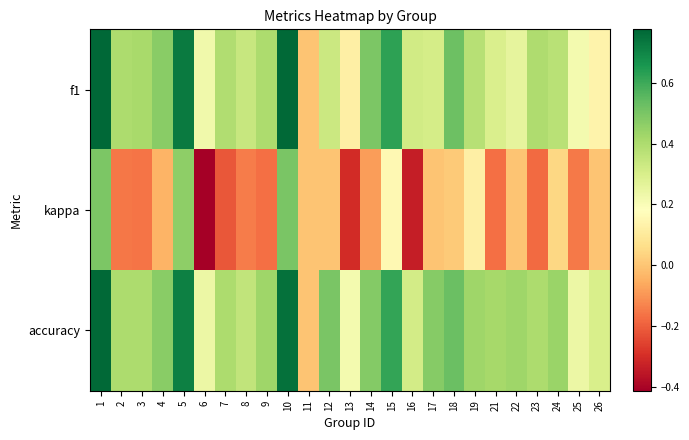

Reading left to right, transcribe all the data shown in this chart.

f1: 1=0.8	2=0.4	3=0.4	4=0.5	5=0.7	6=0.2	7=0.4	8=0.3	9=0.4	10=0.8	11=0.0	12=0.3	13=0.1	14=0.5	15=0.6	16=0.3	17=0.3	18=0.5	19=0.4	21=0.3	22=0.3	23=0.4	24=0.4	25=0.2	26=0.1
kappa: 1=0.5	2=-0.2	3=-0.2	4=-0.0	5=0.5	6=-0.4	7=-0.2	8=-0.1	9=-0.2	10=0.5	11=0.0	12=0.0	13=-0.3	14=-0.1	15=0.2	16=-0.3	17=0.0	18=0.0	19=0.1	21=-0.2	22=0.0	23=-0.2	24=0.0	25=-0.2	26=0.0
accuracy: 1=0.8	2=0.4	3=0.4	4=0.5	5=0.7	6=0.2	7=0.4	8=0.4	9=0.4	10=0.8	11=0.0	12=0.5	13=0.2	14=0.5	15=0.6	16=0.3	17=0.5	18=0.5	19=0.4	21=0.4	22=0.4	23=0.4	24=0.4	25=0.2	26=0.3